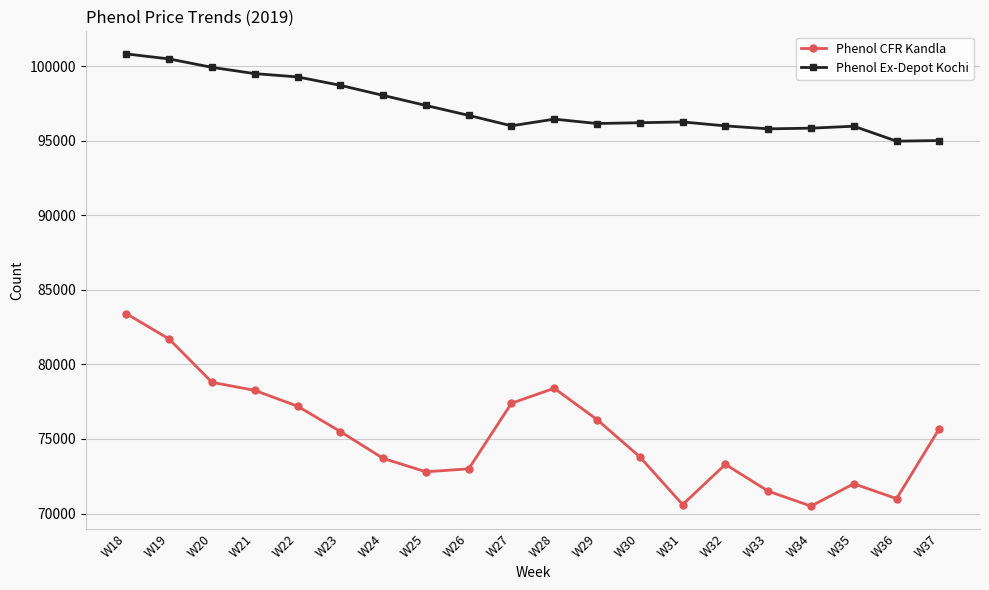

Which category has the highest value in the Phenol CFR Kandla series?

W18